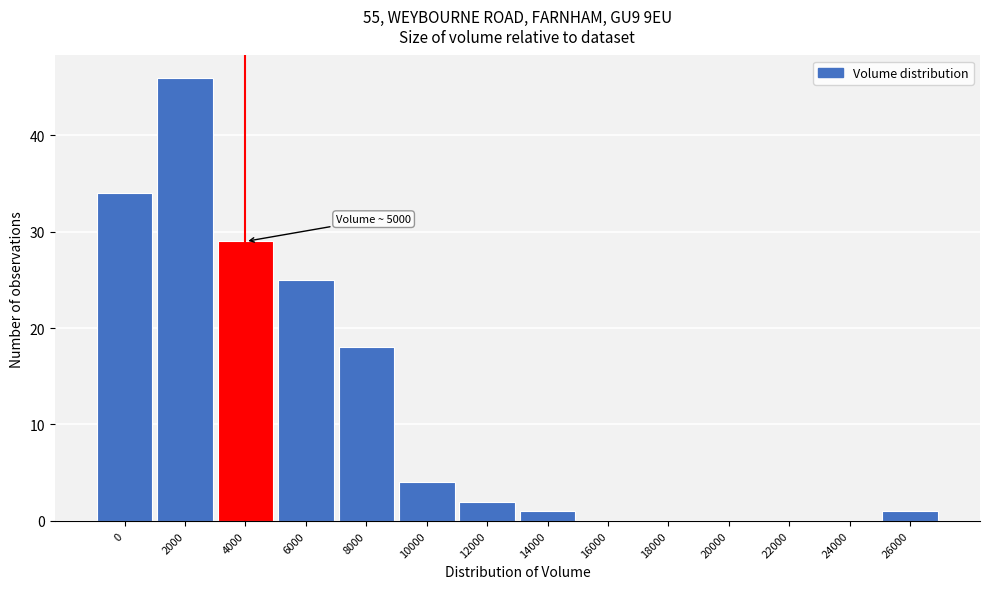

Reading left to right, list all the values displayed in this chart.

0=34	2000=46	4000=29	6000=25	8000=18	10000=4	12000=2	14000=1	16000=0	18000=0	20000=0	22000=0	24000=0	26000=1